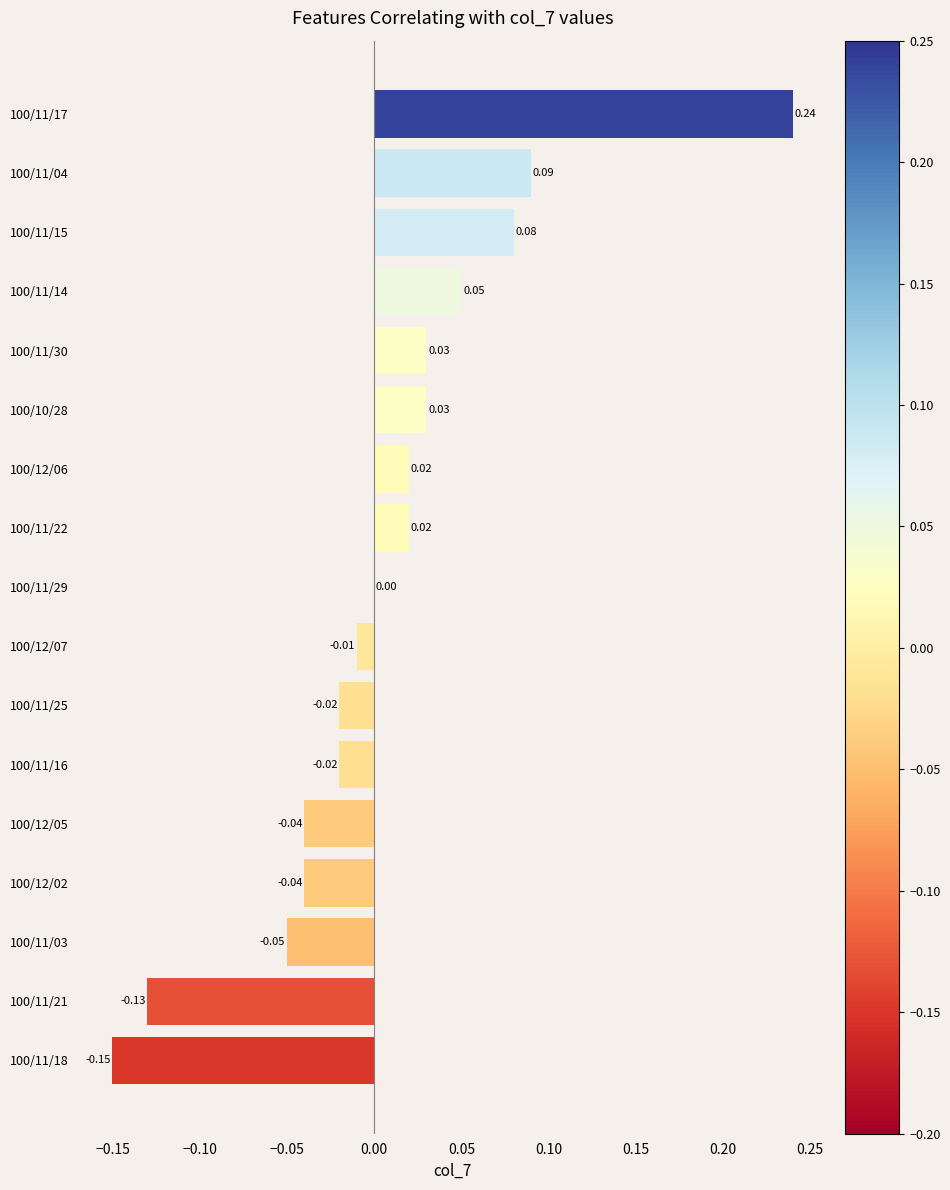

Between 100/11/18 and 100/12/07, which is larger?

100/12/07